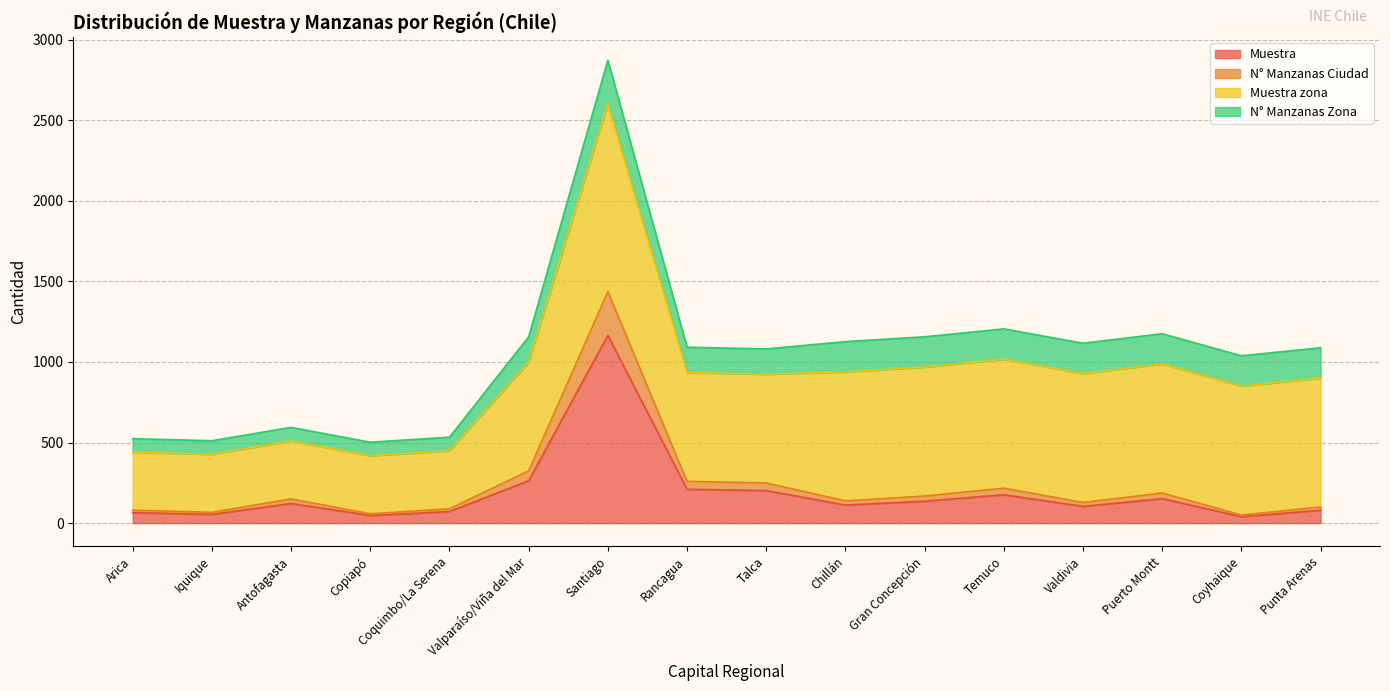

Where is Muestra nearest to the value 602?

Valparaíso/Viña del Mar